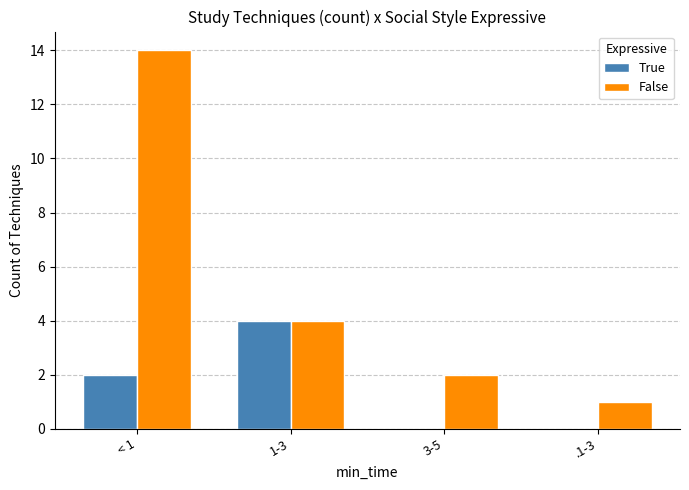

Is the value of True at 1-3 greater than the value of False at < 1?

No